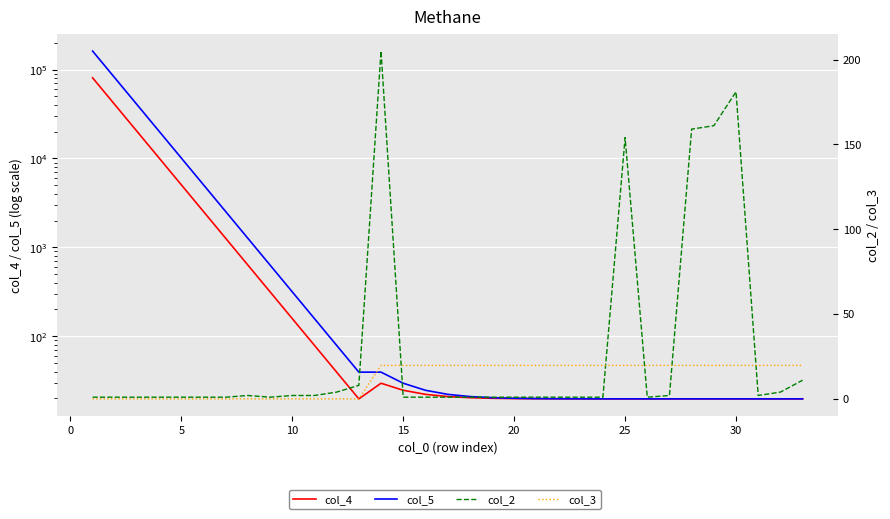

True or false: col_3 has more than 1 points higher than both neighbors.

False